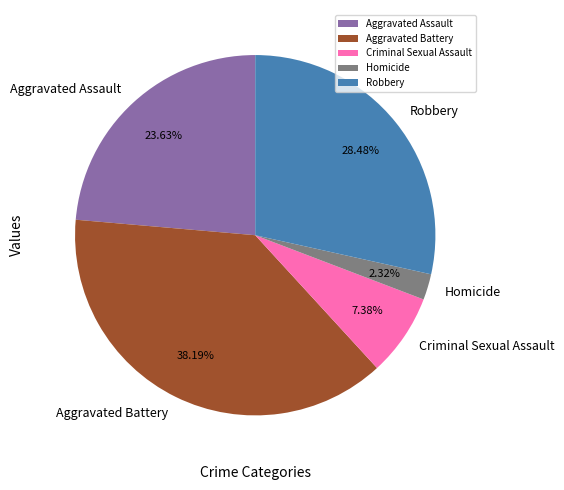

What percentage is the Homicide slice, to the nearest percent?

2%